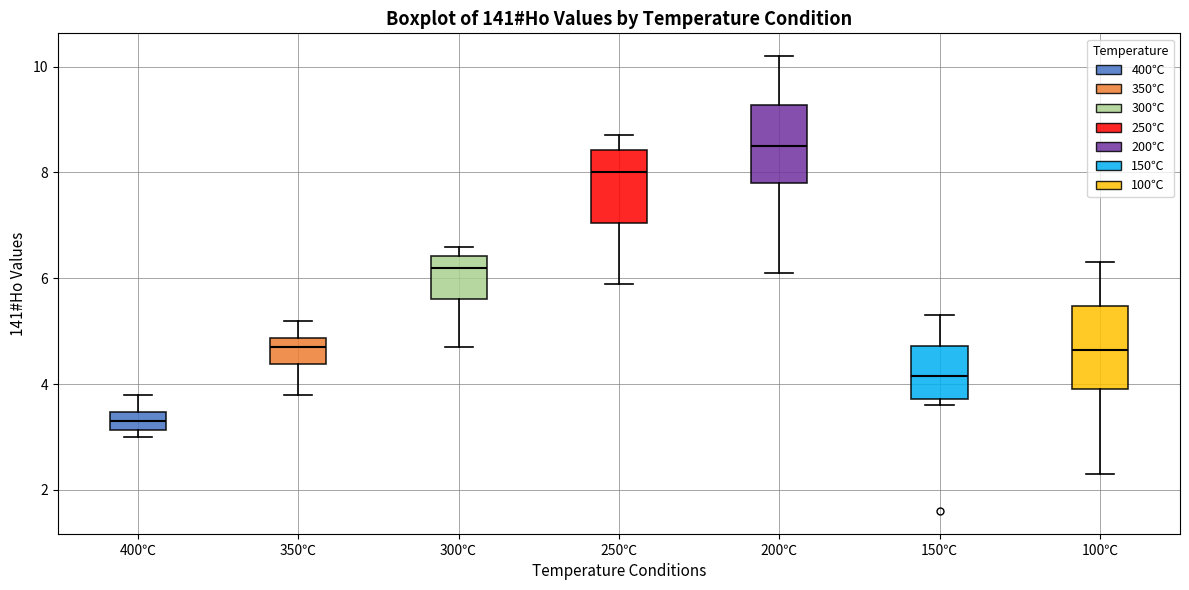

Which box has the lowest median line?

400℃